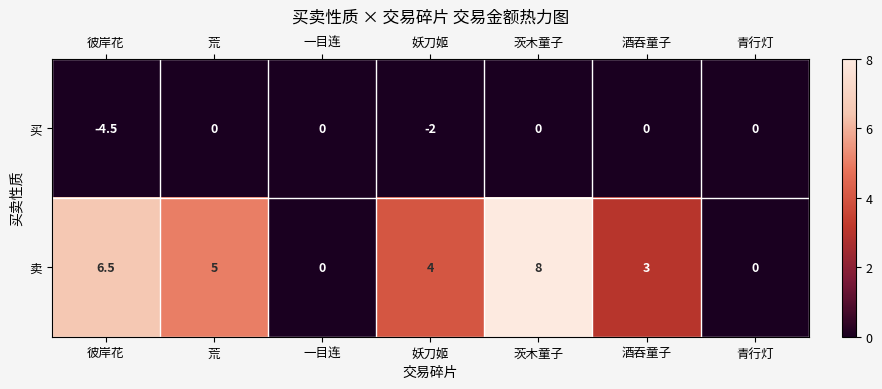

True or false: 买 has a value of 0.0 at 一目连.

True